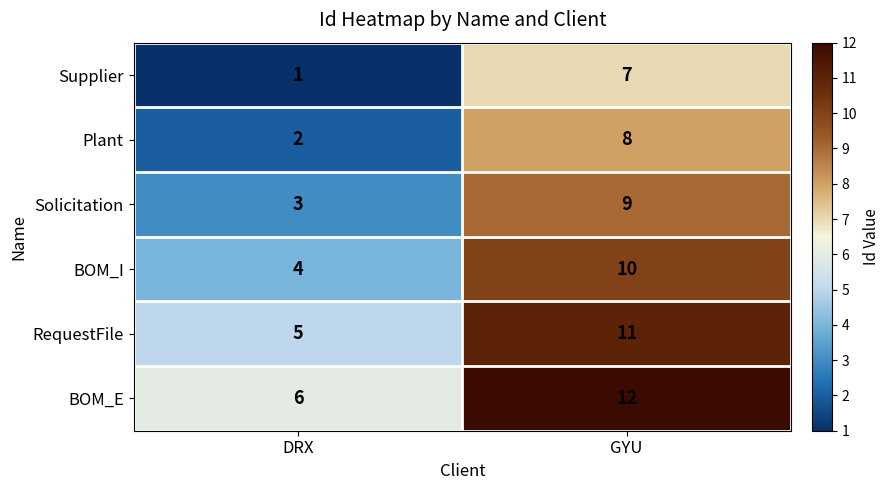

True or false: Solicitation has a value of 15 at GYU.

False